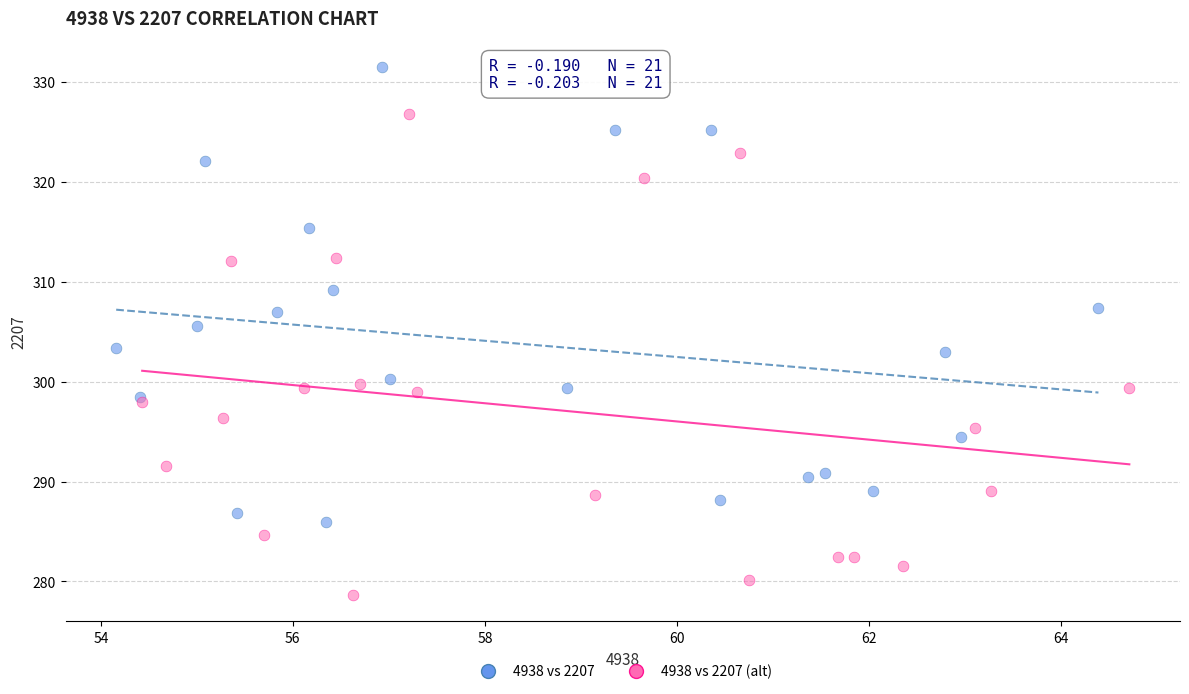

What are all the series names shown in the legend?

4938 vs 2207, 4938 vs 2207 (alt)